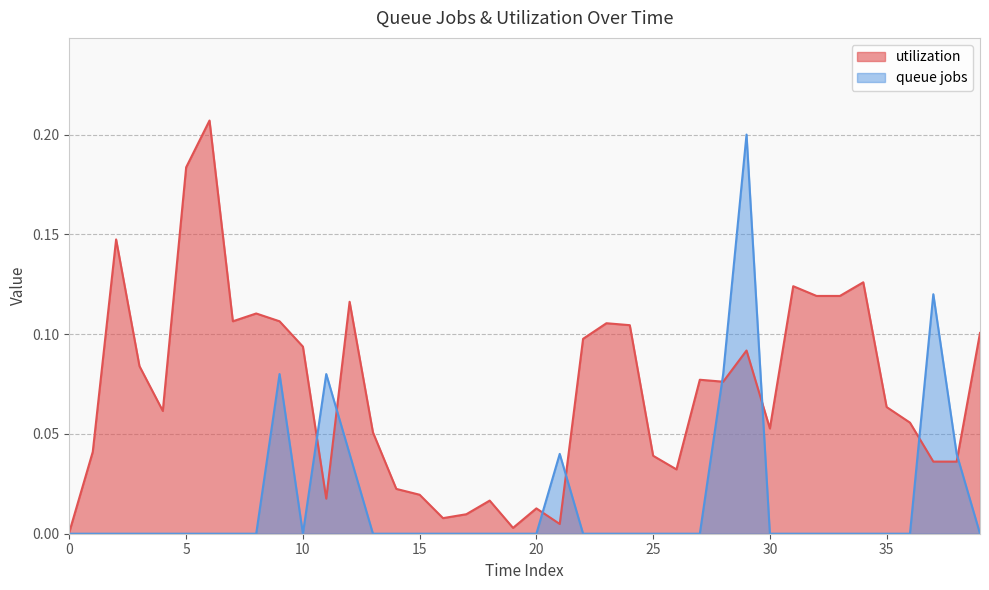

Reading left to right, what are all the values shown in this chart?

utilization: 0.0	0.0	0.1	0.1	0.1	0.2	0.2	0.1	0.1	0.1	0.1	0.0	0.1	0.1	0.0	0.0	0.0	0.0	0.0	0.0	0.0	0.0	0.1	0.1	0.1	0.0	0.0	0.1	0.1	0.1	0.1	0.1	0.1	0.1	0.1	0.1	0.1	0.0	0.0	0.1
queue jobs: 0.0	0.0	0.0	0.0	0.0	0.0	0.0	0.0	0.0	0.1	0.0	0.1	0.0	0.0	0.0	0.0	0.0	0.0	0.0	0.0	0.0	0.0	0.0	0.0	0.0	0.0	0.0	0.0	0.1	0.2	0.0	0.0	0.0	0.0	0.0	0.0	0.0	0.1	0.0	0.0